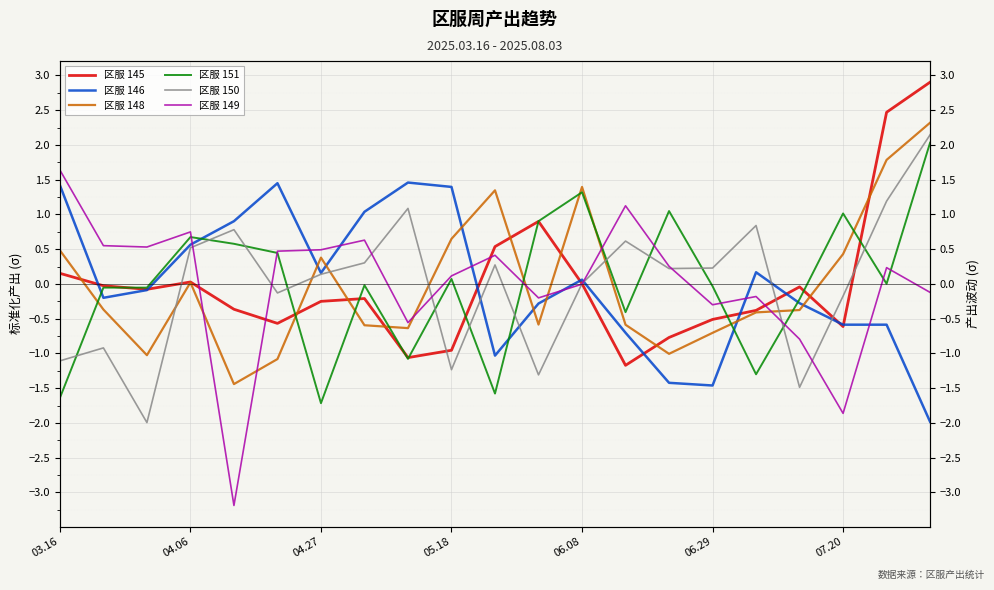

What are all the series names shown in the legend?

区服 145, 区服 146, 区服 148, 区服 151, 区服 150, 区服 149